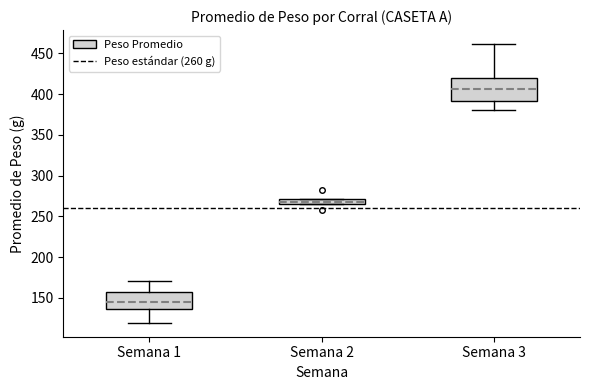

Where is the lower edge of the box for Semana 2 on the y-axis? The values are not printed on the chart, so give them approximately, as read against the axis.

265